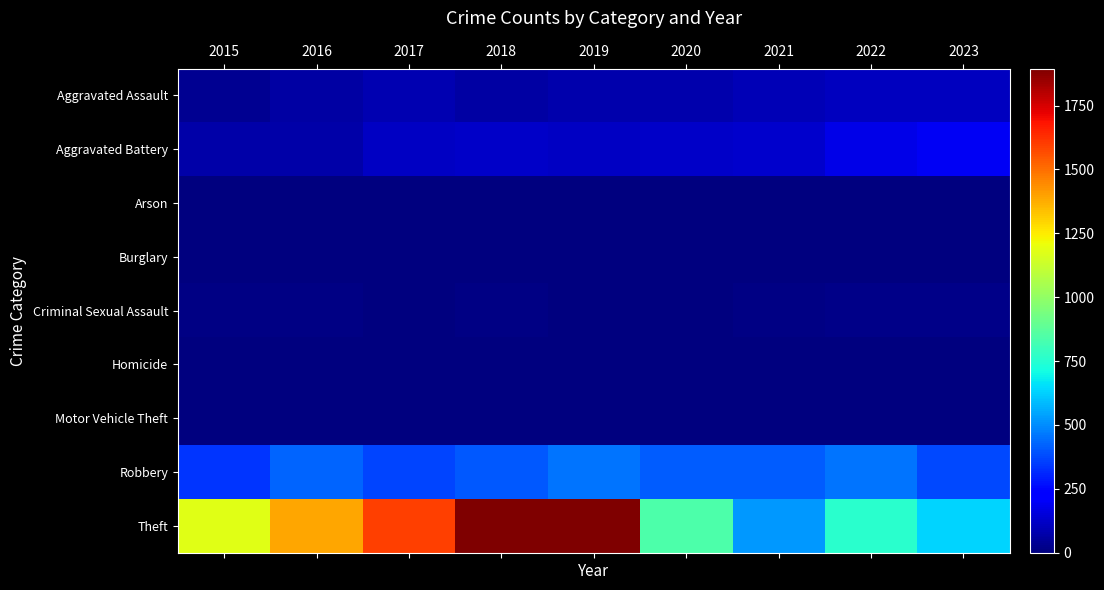

Which label corresponds to the smallest value in the chart?

2016